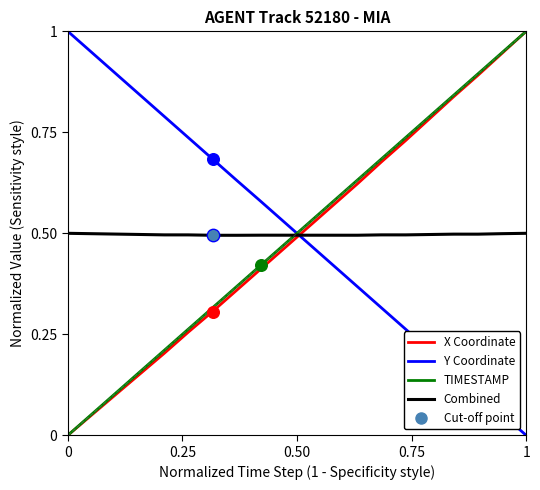

What is the greatest value displayed?

1.0